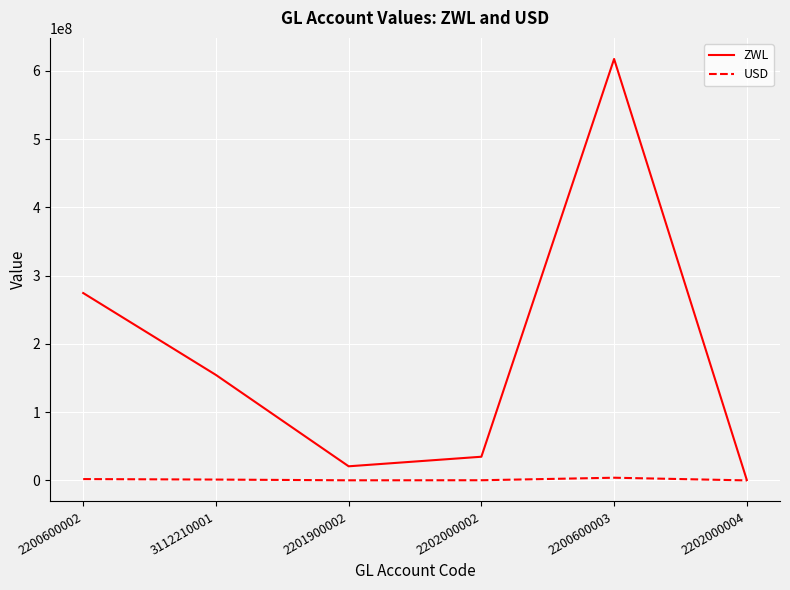

How many interior local valleys does the ZWL series have?

1